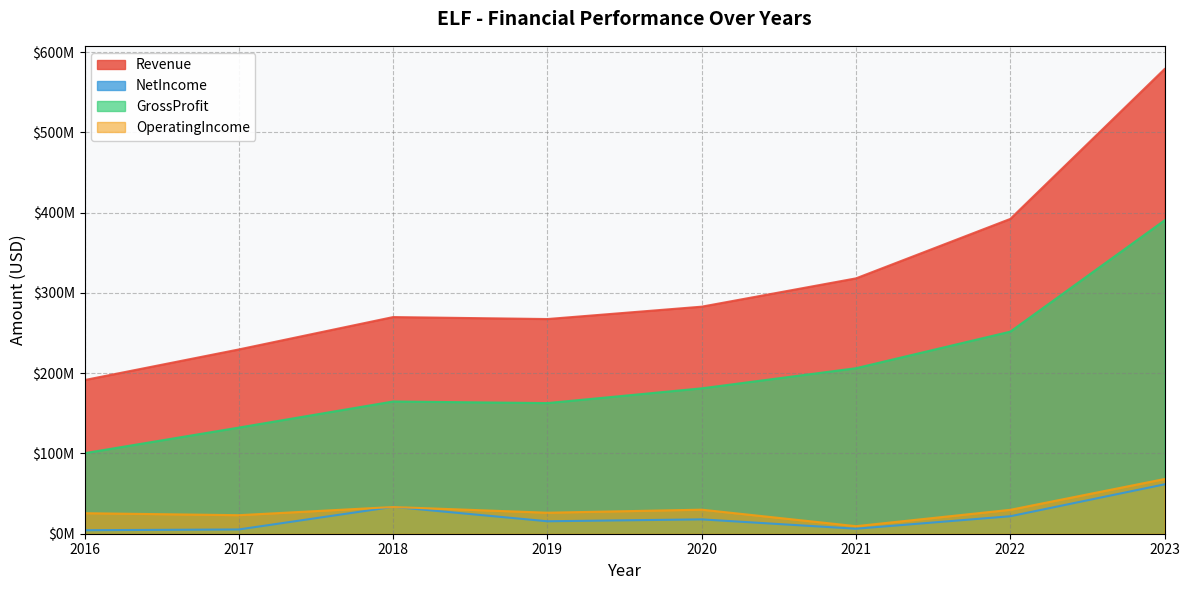

Does the chart display data point markers on the line(s)?

No